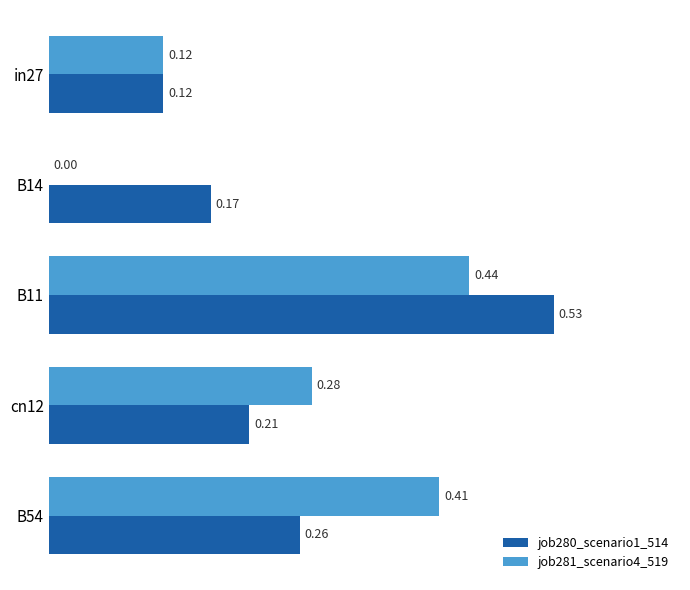

At which category is the sum across all series the highest?

B11